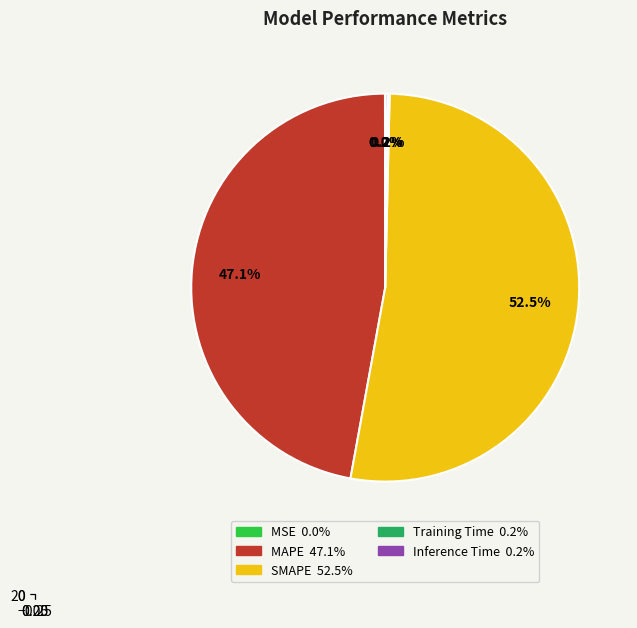

How many segments does this pie chart have?

5